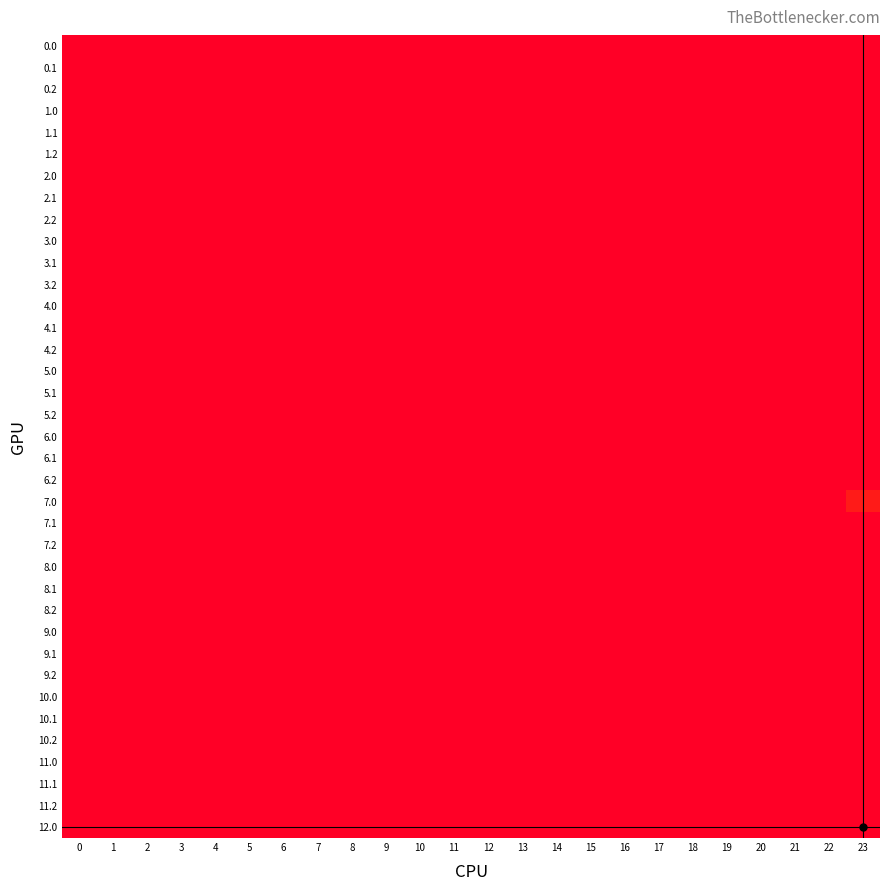

Reading left to right, what are all the values shown in this chart?

0.0: 0=0.0	1=0.0	2=0.0	3=0.0	4=0.0	5=0.0	6=0.0	7=0.0	8=0.0	9=0.0	10=0.0	11=0.0	12=0.0	13=0.0	14=0.0	15=0.0	16=0.0	17=0.0	18=0.0	19=0.0	20=0.0	21=0.0	22=0.0	23=0.0
0.1: 0=0.0	1=0.0	2=0.0	3=0.0	4=0.0	5=0.0	6=0.0	7=0.0	8=0.0	9=0.0	10=0.0	11=0.0	12=0.0	13=0.0	14=0.0	15=0.0	16=0.0	17=0.0	18=0.0	19=0.0	20=0.0	21=0.0	22=0.0	23=0.0
0.2: 0=0.0	1=0.0	2=0.0	3=0.0	4=0.0	5=0.0	6=0.0	7=0.0	8=0.0	9=0.0	10=0.0	11=0.0	12=0.0	13=0.0	14=0.0	15=0.0	16=0.0	17=0.0	18=0.0	19=0.0	20=0.0	21=0.0	22=0.0	23=0.0
1.0: 0=0.0	1=0.0	2=0.0	3=0.0	4=0.0	5=0.0	6=0.0	7=0.0	8=0.0	9=0.0	10=0.0	11=0.0	12=0.0	13=0.0	14=0.0	15=0.0	16=0.0	17=0.0	18=0.0	19=0.0	20=0.0	21=0.0	22=0.0	23=0.0
1.1: 0=0.0	1=0.0	2=0.0	3=0.0	4=0.0	5=0.0	6=0.0	7=0.0	8=0.0	9=0.0	10=0.0	11=0.0	12=0.0	13=0.0	14=0.0	15=0.0	16=0.0	17=0.0	18=0.0	19=0.0	20=0.0	21=0.0	22=0.0	23=0.0
1.2: 0=0.0	1=0.0	2=0.0	3=0.0	4=0.0	5=0.0	6=0.0	7=0.0	8=0.0	9=0.0	10=0.0	11=0.0	12=0.0	13=0.0	14=0.0	15=0.0	16=0.0	17=0.0	18=0.0	19=0.0	20=0.0	21=0.0	22=0.0	23=0.0
2.0: 0=0.0	1=0.0	2=0.0	3=0.0	4=0.0	5=0.0	6=0.0	7=0.0	8=0.0	9=0.0	10=0.0	11=0.0	12=0.0	13=0.0	14=0.0	15=0.0	16=0.0	17=0.0	18=0.0	19=0.0	20=0.0	21=0.0	22=0.0	23=0.0
2.1: 0=0.0	1=0.0	2=0.0	3=0.0	4=0.0	5=0.0	6=0.0	7=0.0	8=0.0	9=0.0	10=0.0	11=0.0	12=0.0	13=0.0	14=0.0	15=0.0	16=0.0	17=0.0	18=0.0	19=0.0	20=0.0	21=0.0	22=0.0	23=0.0
2.2: 0=0.0	1=0.0	2=0.0	3=0.0	4=0.0	5=0.0	6=0.0	7=0.0	8=0.0	9=0.0	10=0.0	11=0.0	12=0.0	13=0.0	14=0.0	15=0.0	16=0.0	17=0.0	18=0.0	19=0.0	20=0.0	21=0.0	22=0.0	23=0.0
3.0: 0=0.0	1=0.0	2=0.0	3=0.0	4=0.0	5=0.0	6=0.0	7=0.0	8=0.0	9=0.0	10=0.0	11=0.0	12=0.0	13=0.0	14=0.0	15=0.0	16=0.0	17=0.0	18=0.0	19=0.0	20=0.0	21=0.0	22=0.0	23=472.1
3.1: 0=0.0	1=0.0	2=0.0	3=0.0	4=0.0	5=0.0	6=0.0	7=0.0	8=0.0	9=0.0	10=0.0	11=0.0	12=0.0	13=0.0	14=0.0	15=0.0	16=0.0	17=0.0	18=0.0	19=0.0	20=0.0	21=0.0	22=0.0	23=0.0
3.2: 0=0.0	1=0.0	2=0.0	3=0.0	4=0.0	5=0.0	6=0.0	7=0.0	8=0.0	9=0.0	10=0.0	11=0.0	12=0.0	13=0.0	14=0.0	15=0.0	16=0.0	17=0.0	18=0.0	19=0.0	20=0.0	21=0.0	22=0.0	23=0.0
4.0: 0=0.0	1=0.0	2=0.0	3=0.0	4=0.0	5=0.0	6=0.0	7=0.0	8=0.0	9=0.0	10=0.0	11=0.0	12=0.0	13=0.0	14=0.0	15=0.0	16=0.0	17=0.0	18=0.0	19=0.0	20=0.0	21=0.0	22=0.0	23=472.1
4.1: 0=0.0	1=0.0	2=0.0	3=0.0	4=0.0	5=0.0	6=0.0	7=0.0	8=0.0	9=0.0	10=0.0	11=0.0	12=0.0	13=0.0	14=0.0	15=0.0	16=0.0	17=0.0	18=0.0	19=0.0	20=0.0	21=0.0	22=0.0	23=0.0
4.2: 0=0.0	1=0.0	2=0.0	3=0.0	4=0.0	5=0.0	6=0.0	7=0.0	8=0.0	9=0.0	10=0.0	11=0.0	12=0.0	13=0.0	14=0.0	15=0.0	16=0.0	17=0.0	18=0.0	19=0.0	20=0.0	21=0.0	22=0.0	23=0.0
5.0: 0=0.0	1=0.0	2=0.0	3=0.0	4=0.0	5=0.0	6=0.0	7=0.0	8=0.0	9=0.0	10=0.0	11=0.0	12=0.0	13=0.0	14=0.0	15=0.0	16=0.0	17=0.0	18=0.0	19=0.0	20=0.0	21=0.0	22=0.0	23=0.0
5.1: 0=0.0	1=0.0	2=0.0	3=0.0	4=0.0	5=0.0	6=0.0	7=0.0	8=0.0	9=0.0	10=0.0	11=0.0	12=0.0	13=0.0	14=0.0	15=0.0	16=0.0	17=0.0	18=0.0	19=0.0	20=0.0	21=0.0	22=0.0	23=0.0
5.2: 0=0.0	1=0.0	2=0.0	3=0.0	4=0.0	5=0.0	6=0.0	7=0.0	8=0.0	9=0.0	10=0.0	11=0.0	12=0.0	13=0.0	14=0.0	15=0.0	16=0.0	17=0.0	18=0.0	19=0.0	20=0.0	21=0.0	22=0.0	23=0.0
6.0: 0=0.0	1=0.0	2=0.0	3=0.0	4=0.0	5=0.0	6=0.0	7=0.0	8=0.0	9=0.0	10=0.0	11=0.0	12=0.0	13=0.0	14=0.0	15=0.0	16=0.0	17=0.0	18=0.0	19=0.0	20=0.0	21=0.0	22=0.0	23=473.6
6.1: 0=0.0	1=0.0	2=0.0	3=0.0	4=0.0	5=0.0	6=0.0	7=0.0	8=0.0	9=0.0	10=0.0	11=0.0	12=0.0	13=0.0	14=0.0	15=0.0	16=0.0	17=0.0	18=0.0	19=0.0	20=0.0	21=0.0	22=0.0	23=0.0
6.2: 0=0.0	1=0.0	2=0.0	3=0.0	4=0.0	5=0.0	6=0.0	7=0.0	8=0.0	9=0.0	10=0.0	11=0.0	12=0.0	13=0.0	14=0.0	15=0.0	16=0.0	17=0.0	18=0.0	19=0.0	20=0.0	21=0.0	22=0.0	23=0.0
7.0: 0=0.0	1=0.0	2=0.0	3=0.0	4=0.0	5=0.0	6=0.0	7=0.0	8=0.0	9=0.0	10=0.0	11=0.0	12=0.0	13=0.0	14=0.0	15=0.0	16=0.0	17=0.0	18=0.0	19=0.0	20=0.0	21=0.0	22=0.0	23=17.7
7.1: 0=0.0	1=0.0	2=0.0	3=0.0	4=0.0	5=0.0	6=0.0	7=0.0	8=0.0	9=0.0	10=0.0	11=0.0	12=0.0	13=0.0	14=0.0	15=0.0	16=0.0	17=0.0	18=0.0	19=0.0	20=0.0	21=0.0	22=0.0	23=0.0
7.2: 0=0.0	1=0.0	2=0.0	3=0.0	4=0.0	5=0.0	6=0.0	7=0.0	8=0.0	9=0.0	10=0.0	11=0.0	12=0.0	13=0.0	14=0.0	15=0.0	16=0.0	17=0.0	18=0.0	19=0.0	20=0.0	21=0.0	22=0.0	23=0.0
8.0: 0=0.0	1=0.0	2=0.0	3=0.0	4=0.0	5=0.0	6=0.0	7=0.0	8=0.0	9=0.0	10=0.0	11=0.0	12=0.0	13=0.0	14=0.0	15=0.0	16=0.0	17=0.0	18=0.0	19=0.0	20=0.0	21=0.0	22=0.0	23=0.0
8.1: 0=0.0	1=0.0	2=0.0	3=0.0	4=0.0	5=0.0	6=0.0	7=0.0	8=0.0	9=0.0	10=0.0	11=0.0	12=0.0	13=0.0	14=0.0	15=0.0	16=0.0	17=0.0	18=0.0	19=0.0	20=0.0	21=0.0	22=0.0	23=0.0
8.2: 0=0.0	1=0.0	2=0.0	3=0.0	4=0.0	5=0.0	6=0.0	7=0.0	8=0.0	9=0.0	10=0.0	11=0.0	12=0.0	13=0.0	14=0.0	15=0.0	16=0.0	17=0.0	18=0.0	19=0.0	20=0.0	21=0.0	22=0.0	23=0.0
9.0: 0=0.0	1=0.0	2=0.0	3=0.0	4=0.0	5=0.0	6=0.0	7=0.0	8=0.0	9=0.0	10=0.0	11=0.0	12=0.0	13=0.0	14=0.0	15=0.0	16=0.0	17=0.0	18=0.0	19=0.0	20=0.0	21=0.0	22=0.0	23=0.0
9.1: 0=0.0	1=0.0	2=0.0	3=0.0	4=0.0	5=0.0	6=0.0	7=0.0	8=0.0	9=0.0	10=0.0	11=0.0	12=0.0	13=0.0	14=0.0	15=0.0	16=0.0	17=0.0	18=0.0	19=0.0	20=0.0	21=0.0	22=0.0	23=0.0
9.2: 0=0.0	1=0.0	2=0.0	3=0.0	4=0.0	5=0.0	6=0.0	7=0.0	8=0.0	9=0.0	10=0.0	11=0.0	12=0.0	13=0.0	14=0.0	15=0.0	16=0.0	17=0.0	18=0.0	19=0.0	20=0.0	21=0.0	22=0.0	23=0.0
10.0: 0=0.0	1=0.0	2=0.0	3=0.0	4=0.0	5=0.0	6=0.0	7=0.0	8=0.0	9=0.0	10=0.0	11=0.0	12=0.0	13=0.0	14=0.0	15=0.0	16=0.0	17=0.0	18=0.0	19=0.0	20=0.0	21=0.0	22=0.0	23=0.0
10.1: 0=0.0	1=0.0	2=0.0	3=0.0	4=0.0	5=0.0	6=0.0	7=0.0	8=0.0	9=0.0	10=0.0	11=0.0	12=0.0	13=0.0	14=0.0	15=0.0	16=0.0	17=0.0	18=0.0	19=0.0	20=0.0	21=0.0	22=0.0	23=0.0
10.2: 0=0.0	1=0.0	2=0.0	3=0.0	4=0.0	5=0.0	6=0.0	7=0.0	8=0.0	9=0.0	10=0.0	11=0.0	12=0.0	13=0.0	14=0.0	15=0.0	16=0.0	17=0.0	18=0.0	19=0.0	20=0.0	21=0.0	22=0.0	23=0.0
11.0: 0=0.0	1=0.0	2=0.0	3=0.0	4=0.0	5=0.0	6=0.0	7=0.0	8=0.0	9=0.0	10=0.0	11=0.0	12=0.0	13=0.0	14=0.0	15=0.0	16=0.0	17=0.0	18=0.0	19=0.0	20=0.0	21=0.0	22=0.0	23=0.0
11.1: 0=0.0	1=0.0	2=0.0	3=0.0	4=0.0	5=0.0	6=0.0	7=0.0	8=0.0	9=0.0	10=0.0	11=0.0	12=0.0	13=0.0	14=0.0	15=0.0	16=0.0	17=0.0	18=0.0	19=0.0	20=0.0	21=0.0	22=0.0	23=0.0
11.2: 0=0.0	1=0.0	2=0.0	3=0.0	4=0.0	5=0.0	6=0.0	7=0.0	8=0.0	9=0.0	10=0.0	11=0.0	12=0.0	13=0.0	14=0.0	15=0.0	16=0.0	17=0.0	18=0.0	19=0.0	20=0.0	21=0.0	22=0.0	23=0.0
12.0: 0=0.0	1=0.0	2=0.0	3=0.0	4=0.0	5=0.0	6=0.0	7=0.0	8=0.0	9=0.0	10=0.0	11=0.0	12=0.0	13=0.0	14=0.0	15=0.0	16=0.0	17=0.0	18=0.0	19=0.0	20=0.0	21=0.0	22=0.0	23=473.6